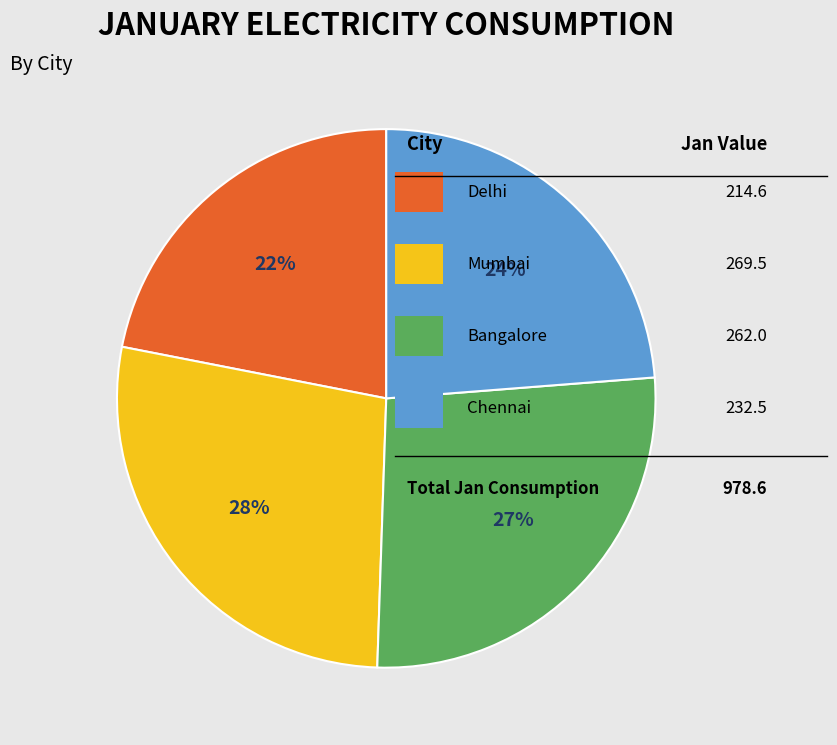

Does any single category account for the majority?

No